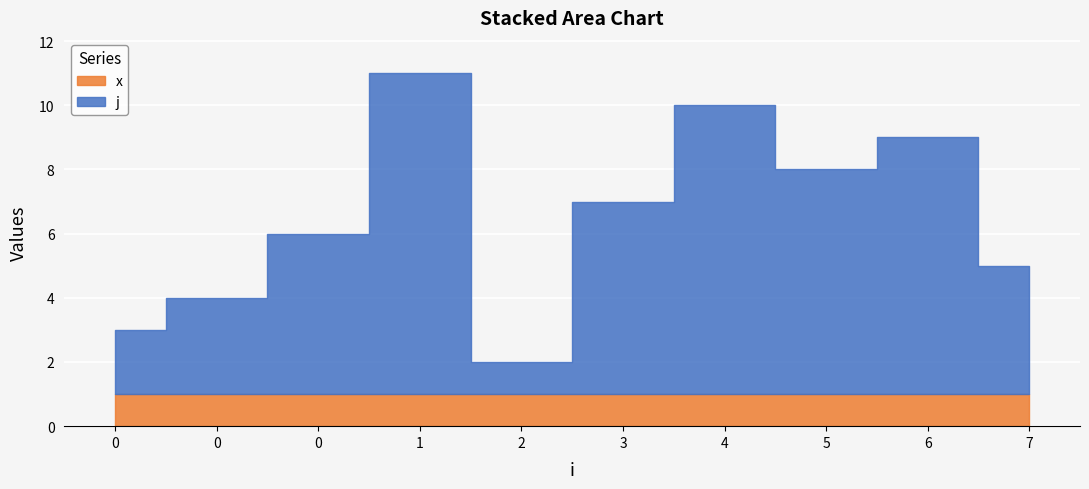

Does the chart display data point markers on the line(s)?

No